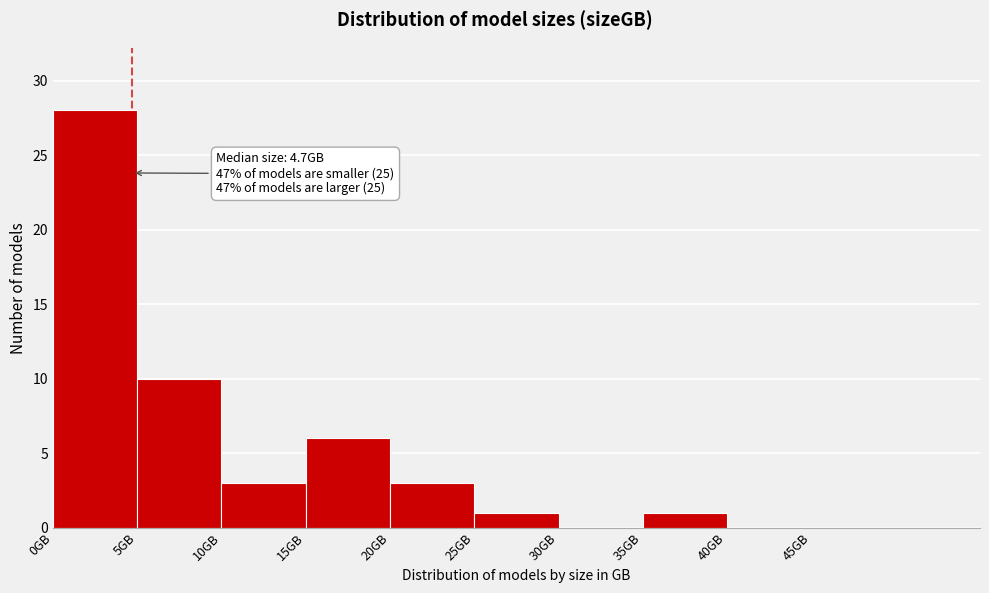

Over which range of the x-axis is the bar tallest?

0 to 5